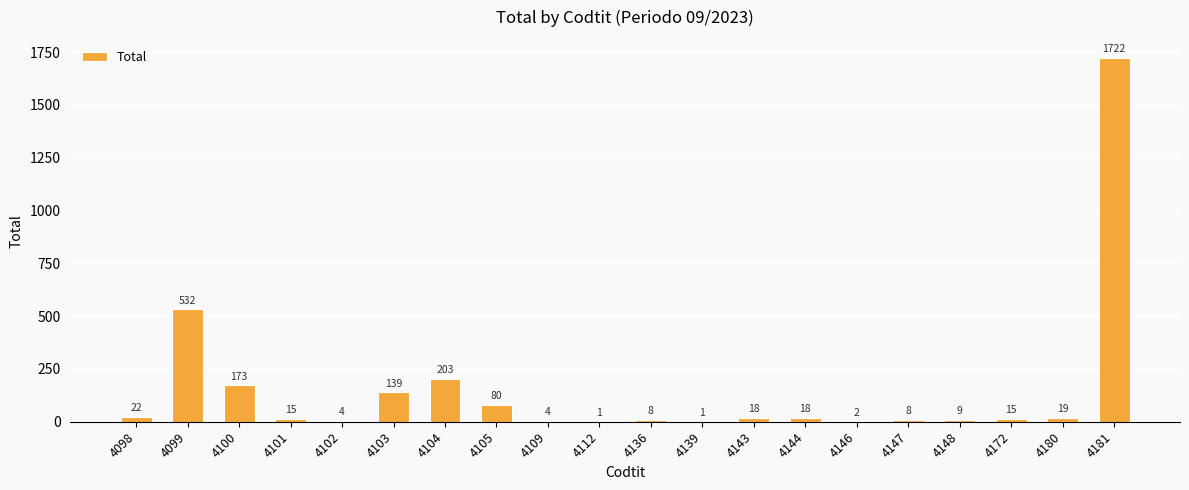

Between 4147 and 4139, which is larger?

4147